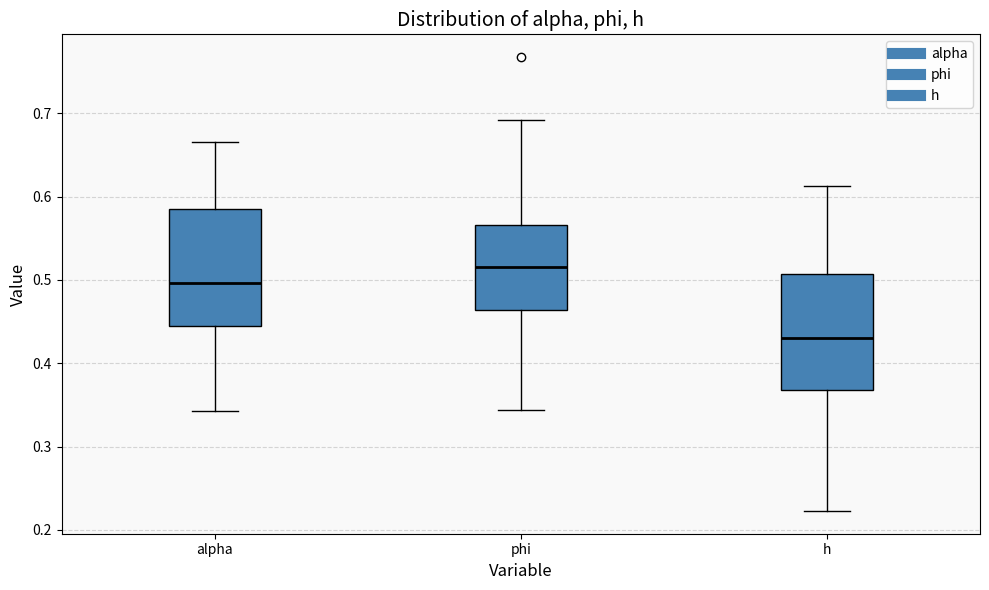

Reading left to right, read every box against the y-axis: the position of its median line, the range the box covers, and the ends of its whiskers. The values are not printed on the chart, so give them approximately, as read against the axis.

alpha: median 0.50, box 0.45 to 0.59, whiskers 0.34 to 0.67
phi: median 0.52, box 0.46 to 0.57, whiskers 0.34 to 0.69
h: median 0.43, box 0.37 to 0.51, whiskers 0.22 to 0.61